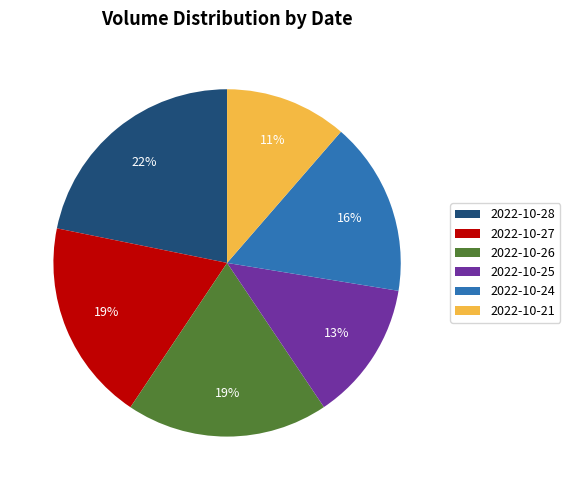

What is the largest slice in the pie chart?

2022-10-28